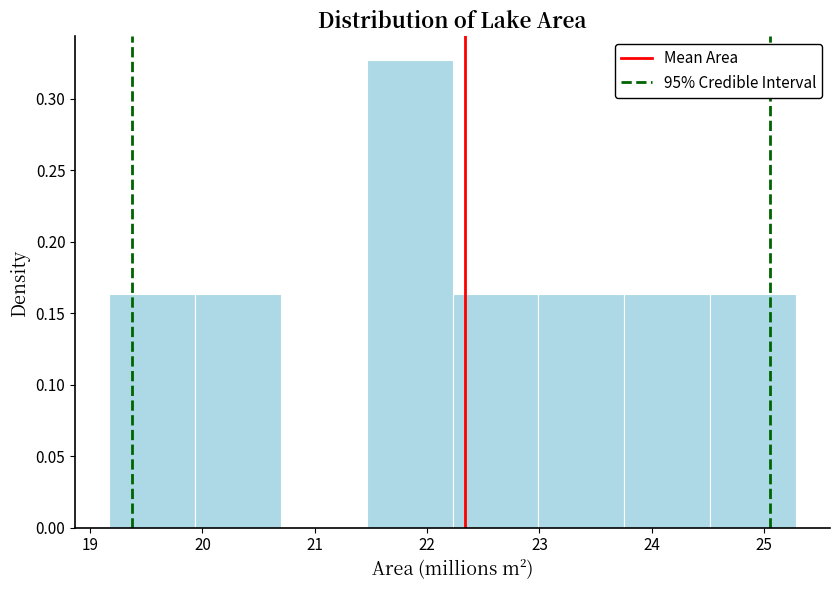

Reading left to right, list every bar in this chart as the range it spans on the x-axis followed by its height. Neither the bar edges nor the heights are printed on the chart, so give them approximately, as read against the axes.

19.2 to 19.9: 0.165
19.9 to 20.7: 0.165
20.7 to 21.5: 0
21.5 to 22.2: 0.325
22.2 to 23.0: 0.165
23.0 to 23.8: 0.165
23.8 to 24.5: 0.165
24.5 to 25.3: 0.165